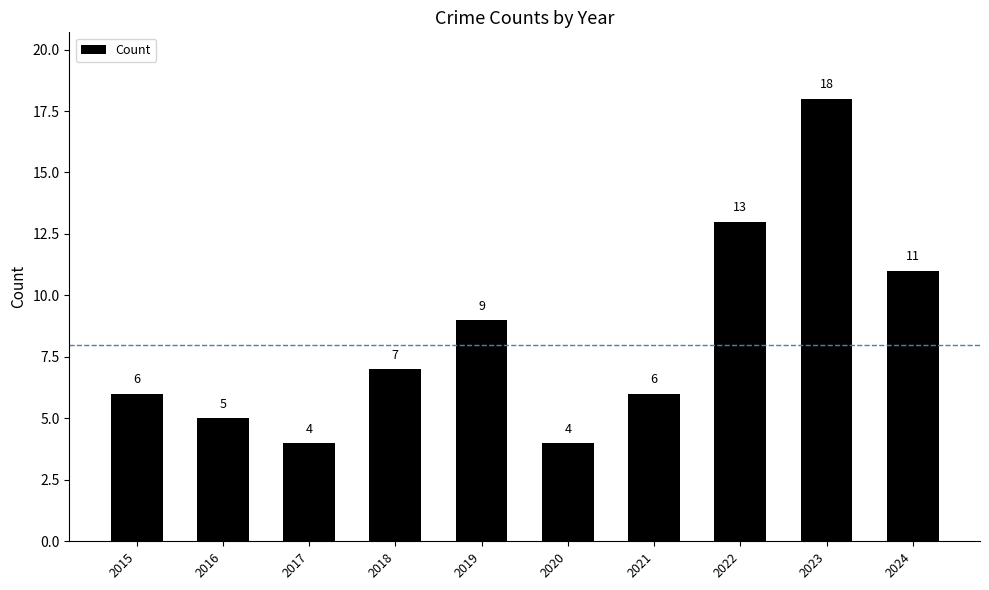

The value at 2021 is 11. True or false?

False